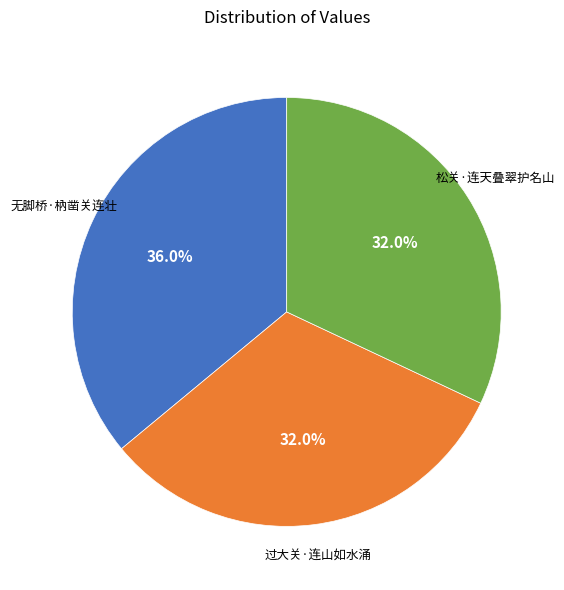

Which category has the biggest portion of the pie?

无脚桥·枘凿关连壮